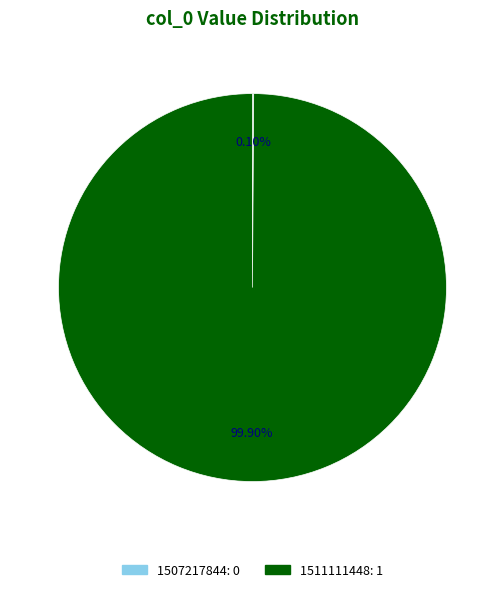

Is there a majority slice in this chart?

Yes